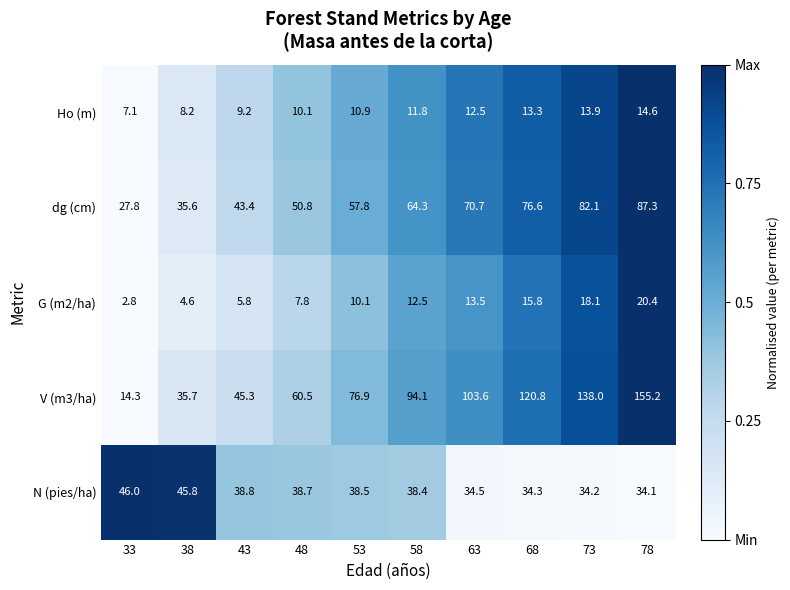

Which series changed the most between 48 and 68?

V (m3/ha)